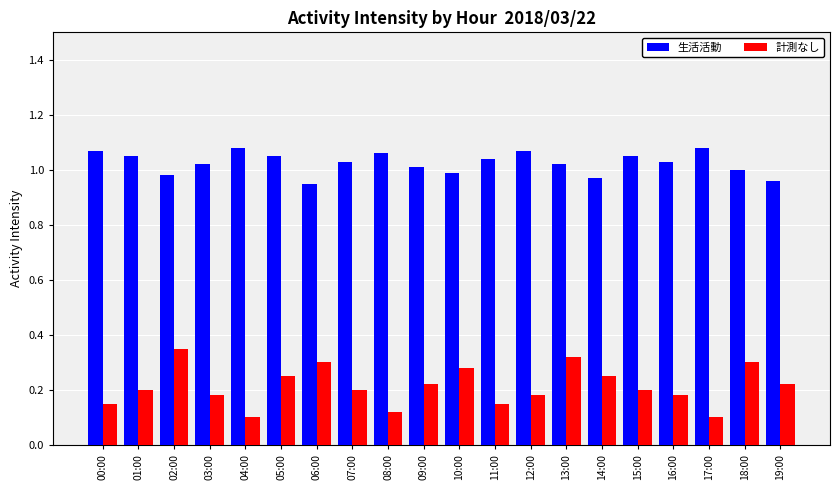

The value of 計測なし at 13:00 is 0.2. True or false?

False